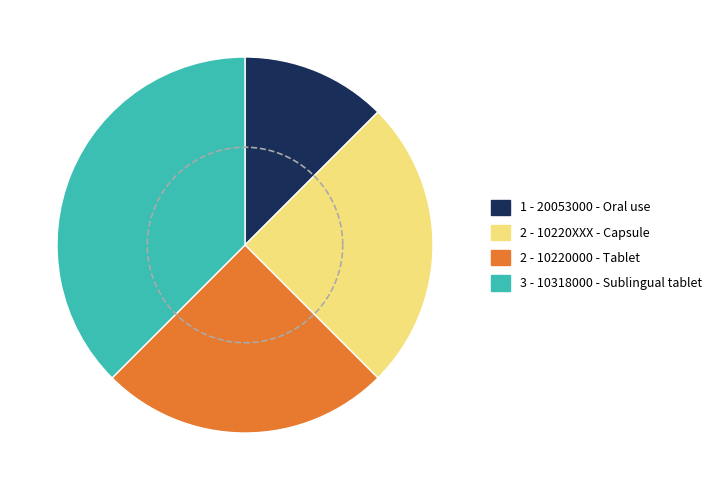

Approximately how many times larger is the value at 10318000 - Sublingual tablet compared to 10220XXX - Capsule?

1.5